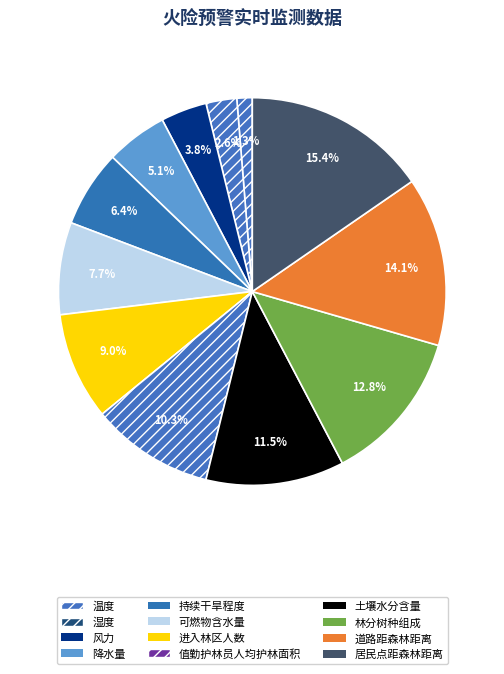

Does 可燃物含水量 represent more than half of the total?

No